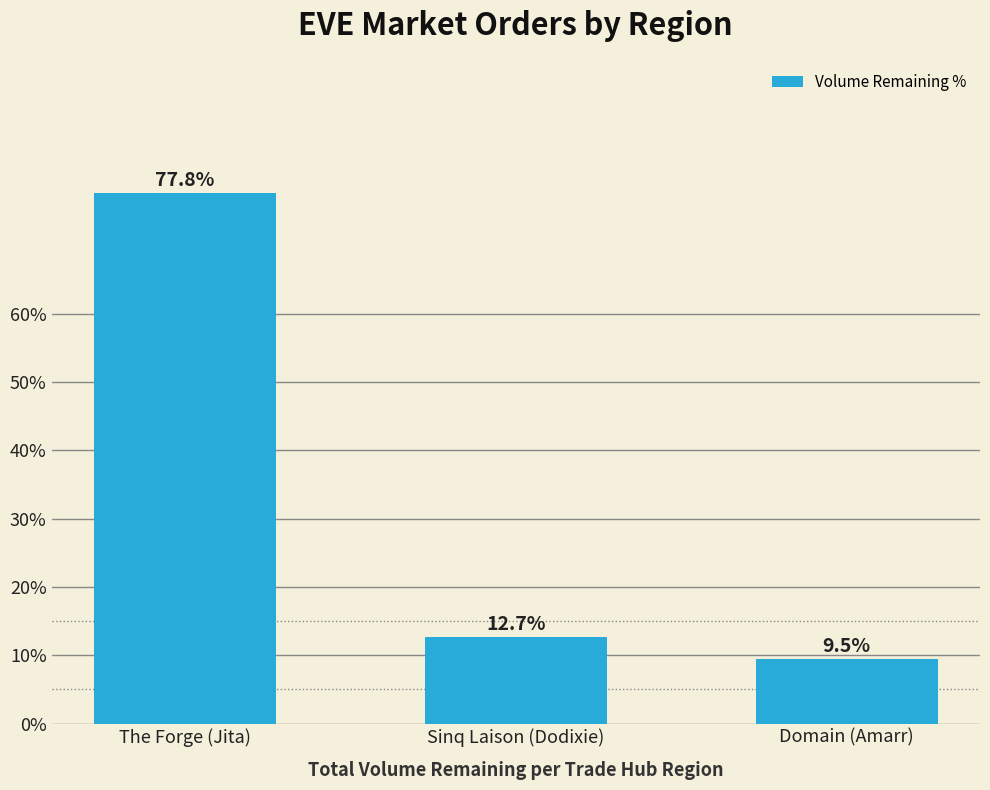

What is the maximum value shown in the chart?

77.8